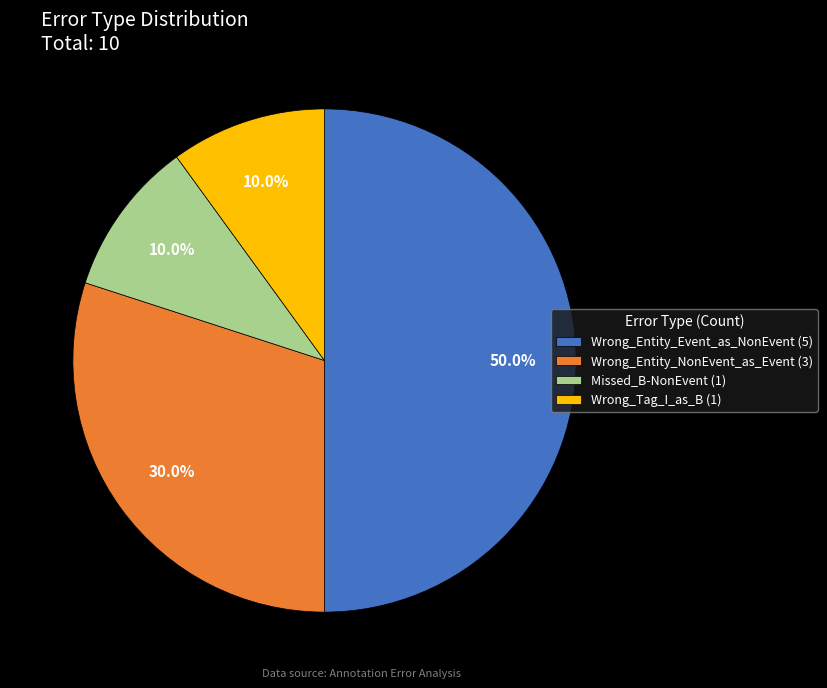

What percentage is the Wrong_Entity_Event_as_NonEvent slice, to the nearest percent?

50%